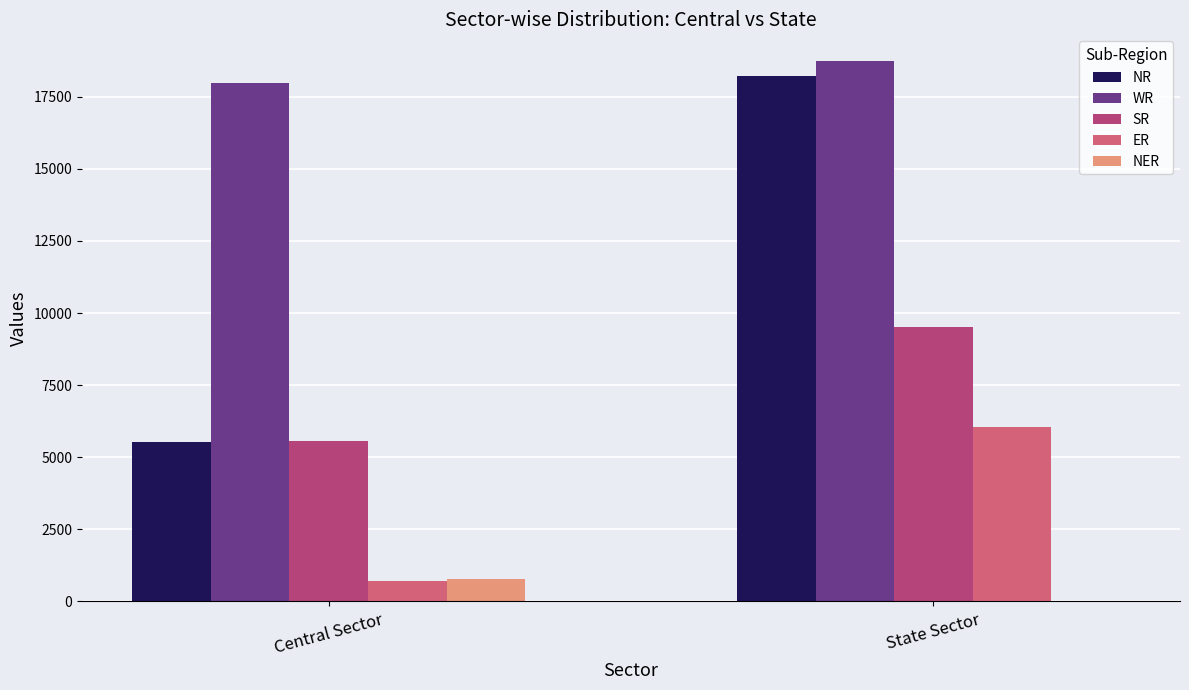

Is it true that WR equals 17972 at Central Sector?

True